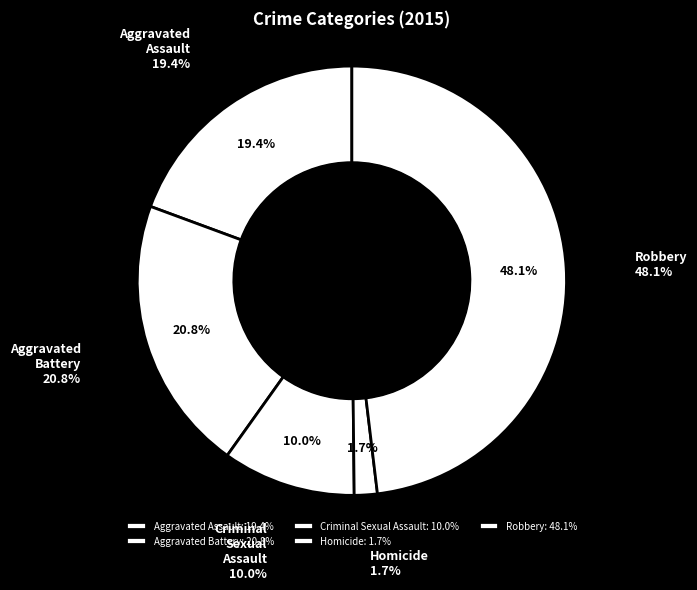

Rank the categories by value from highest to lowest.

Robbery, Aggravated Battery, Aggravated Assault, Criminal Sexual Assault, Homicide